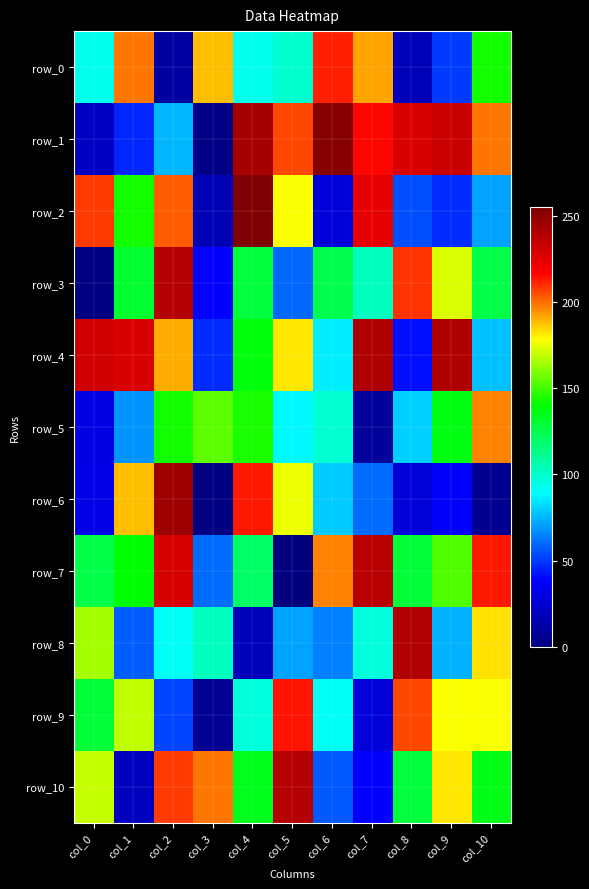

What is the sum of all row_6 values?

1063